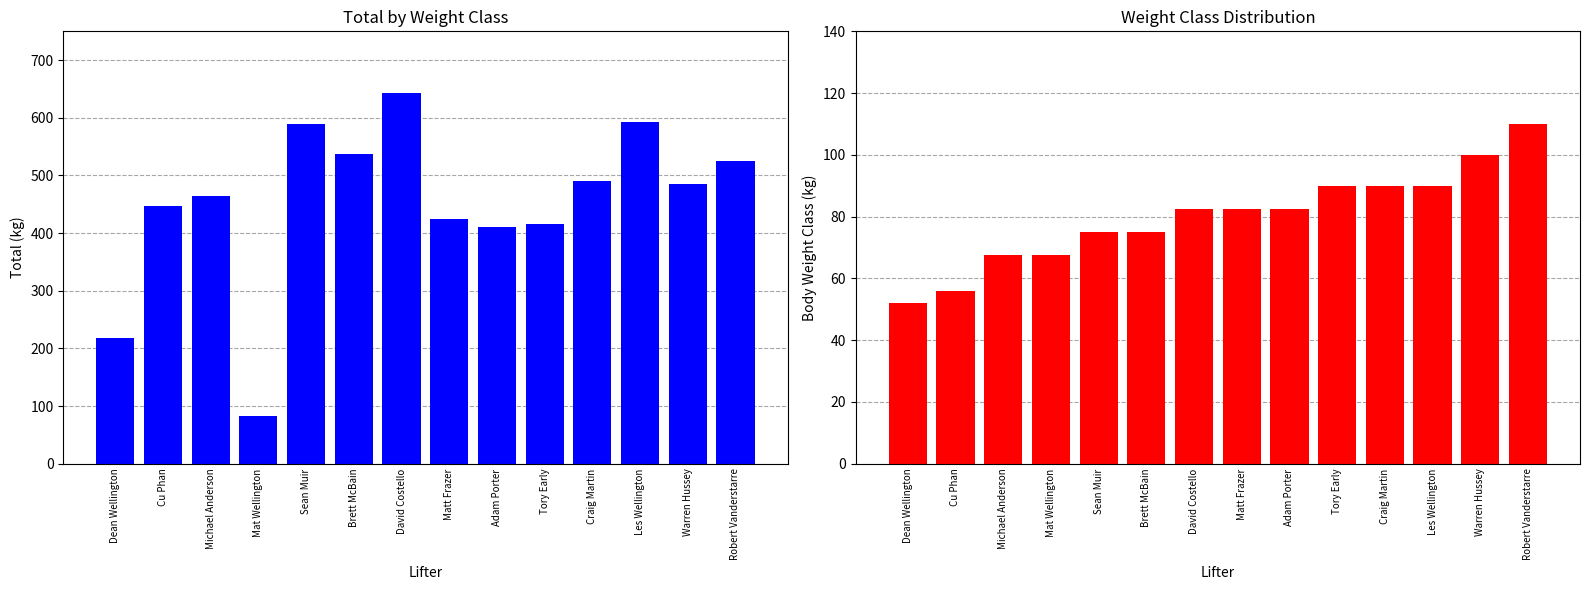

Reading left to right, list all the values displayed in this chart.

Total: Dean Wellington=217.5	Cu Phan=447.5	Michael Anderson=465.0	Mat Wellington=82.5	Sean Muir=590.0	Brett McBain=537.5	David Costello=642.5	Matt Frazer=425.0	Adam Porter=410.0	Tory Early=415.0	Craig Martin=490.0	Les Wellington=592.5	Warren Hussey=485.0	Robert Vanderstarre=525.0
Weight Class: Dean Wellington=52.0	Cu Phan=56.0	Michael Anderson=67.5	Mat Wellington=67.5	Sean Muir=75.0	Brett McBain=75.0	David Costello=82.5	Matt Frazer=82.5	Adam Porter=82.5	Tory Early=90.0	Craig Martin=90.0	Les Wellington=90.0	Warren Hussey=100.0	Robert Vanderstarre=110.0